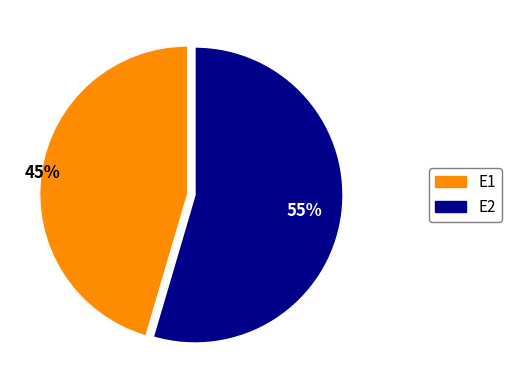

Does E1 account for over 50% of the chart?

No